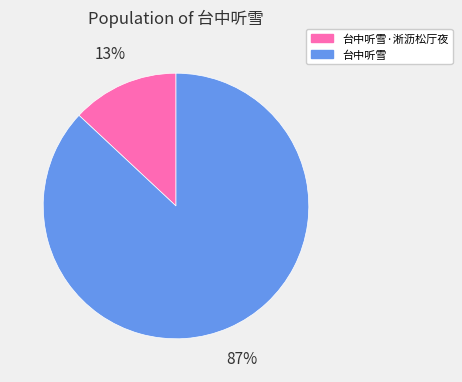

Does any single category account for the majority?

Yes